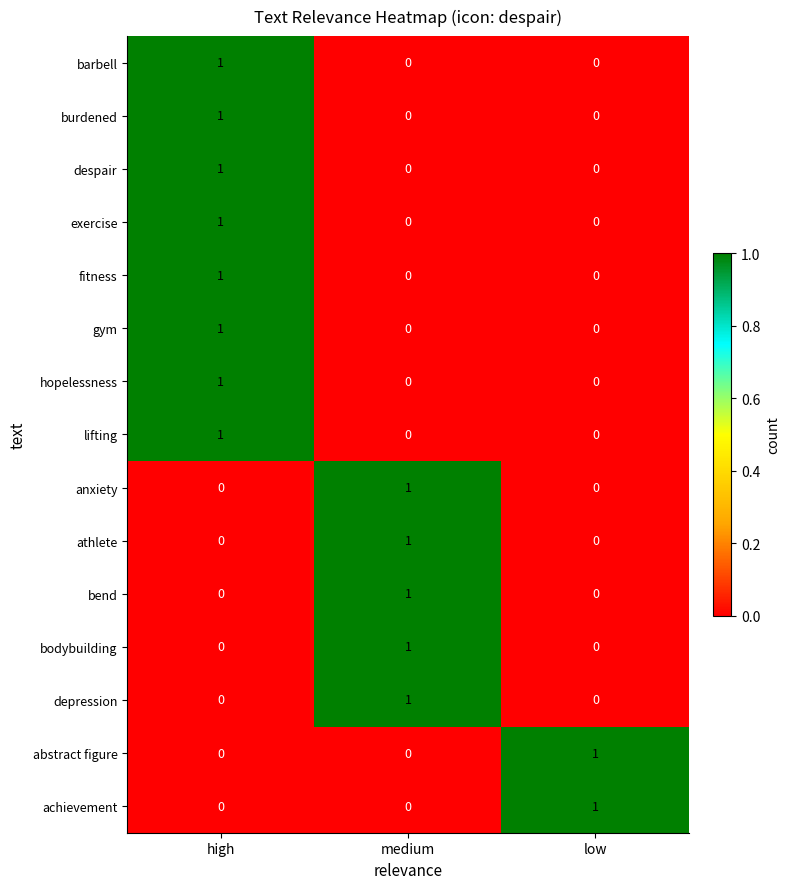

At which category is the sum across all series the highest?

high